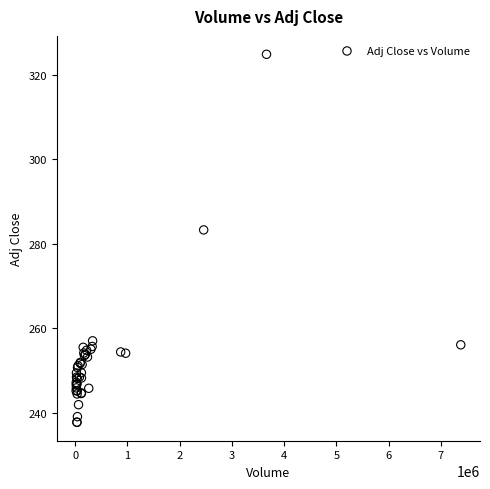

What Y value in the scatter plot is closest to 281?

283.3